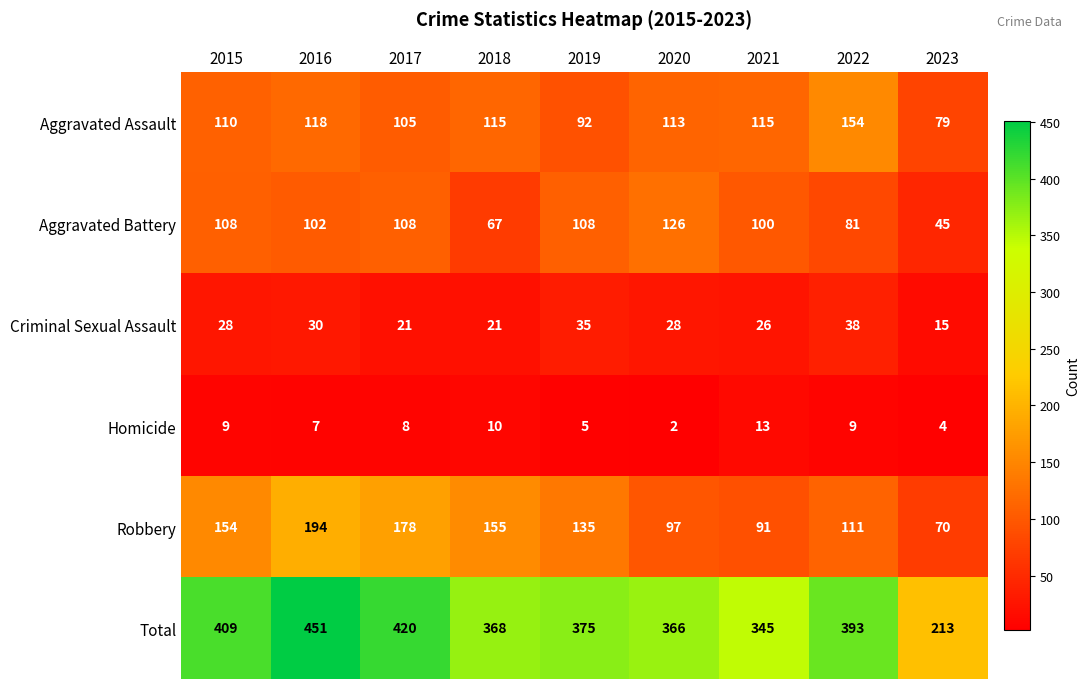

How many data points in Total are less than 375?

4